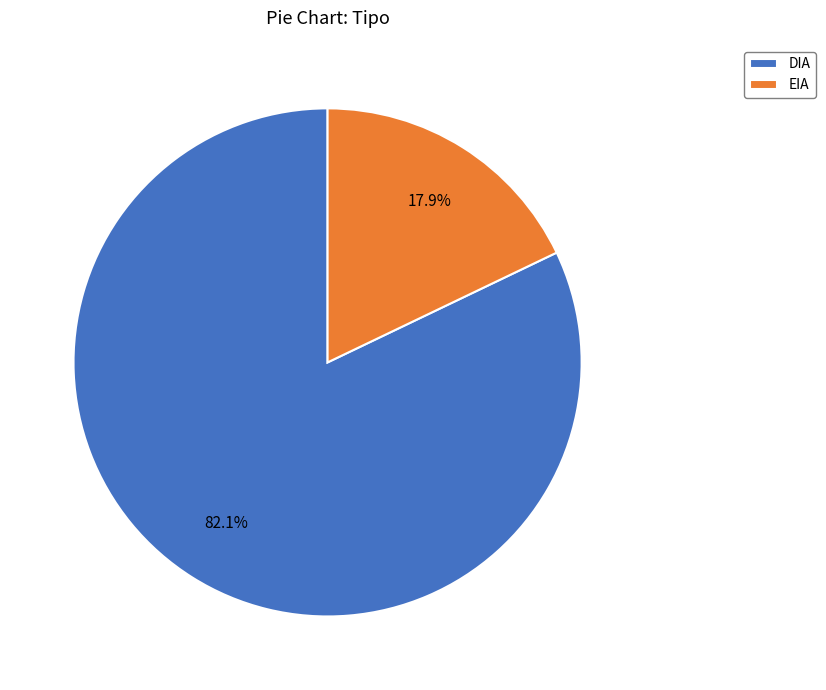

Between EIA and DIA, which is larger?

DIA